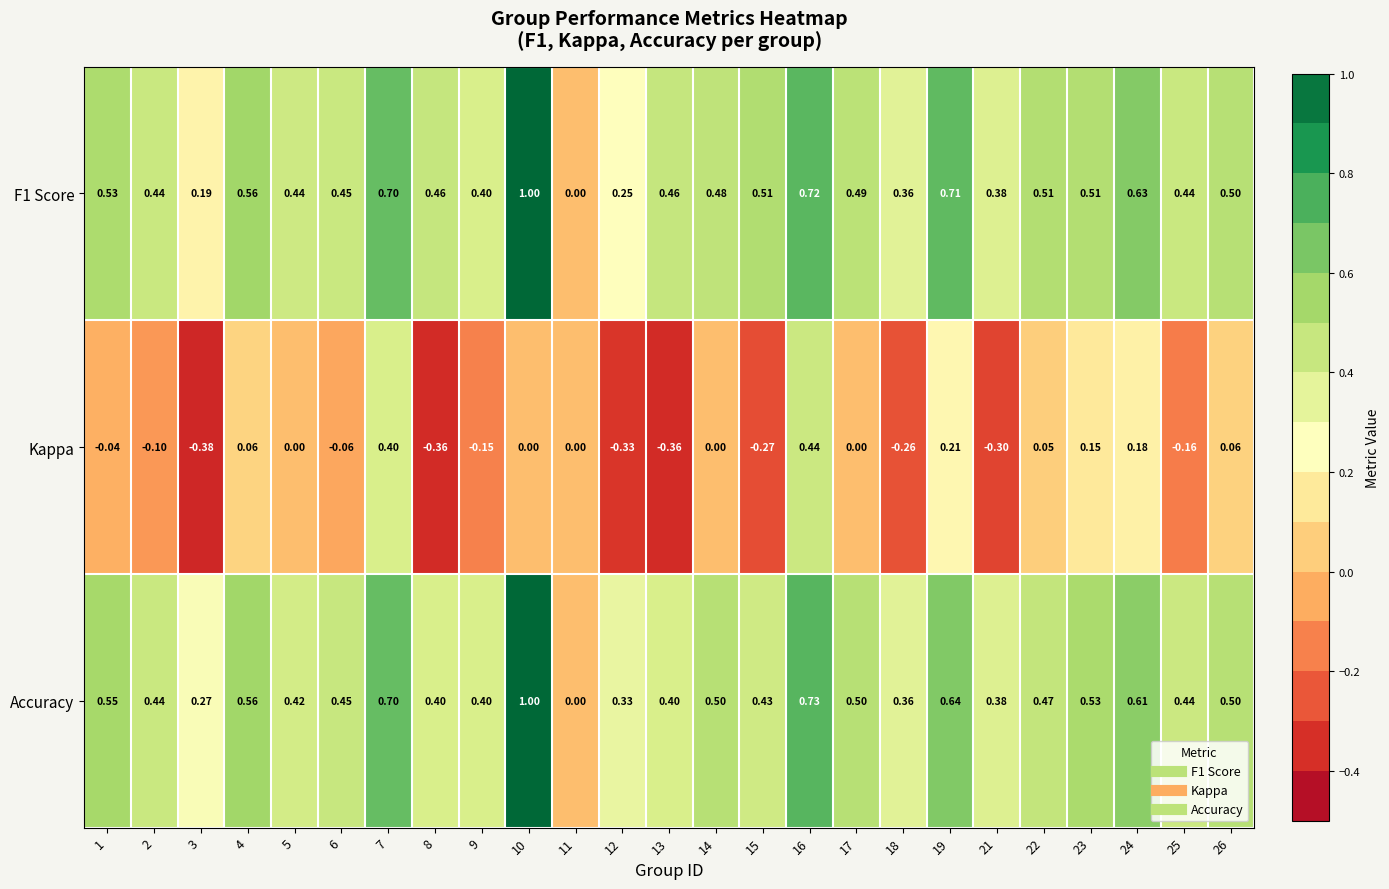

Which series changed the most between 4 and 12?

Kappa